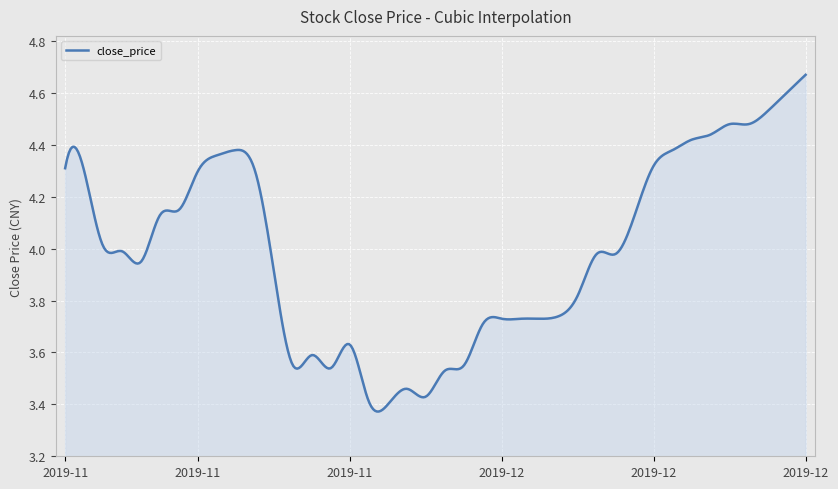

What is the difference between the maximum and minimum values?

1.3